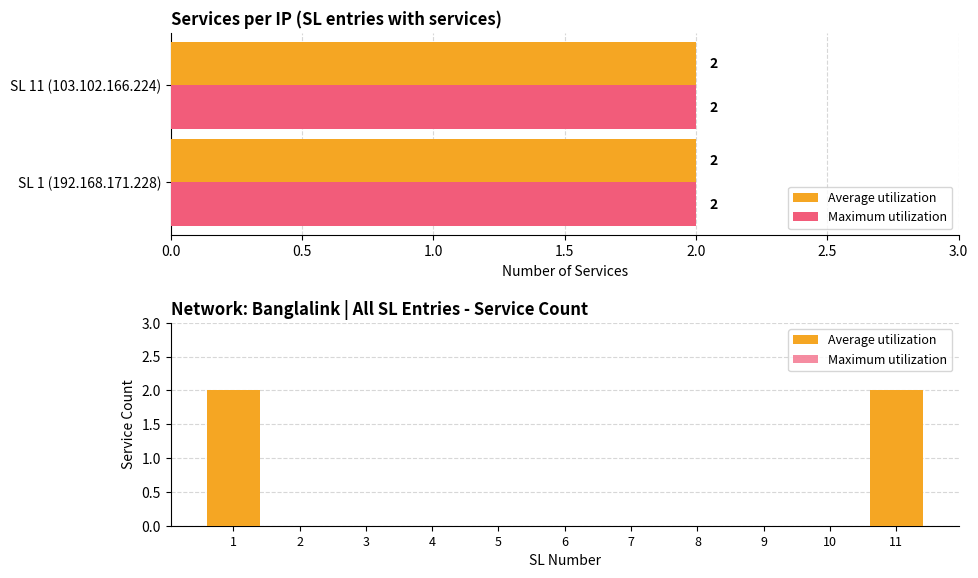

What is the difference between the Average utilization values at 0.0 and 7?

2